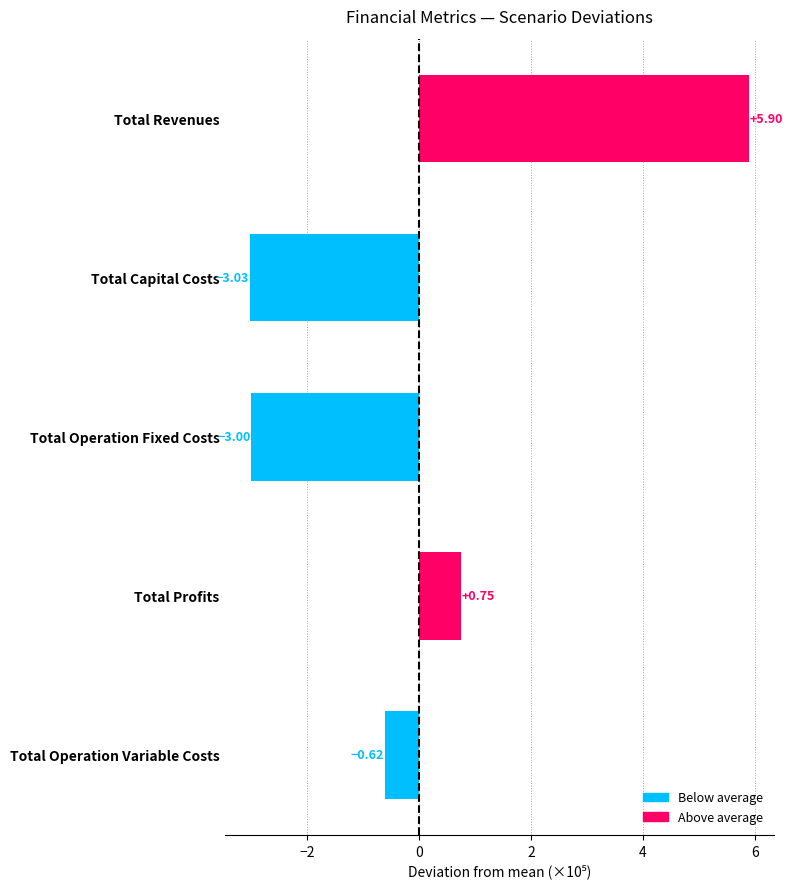

Count the number of values greater than 0.

2